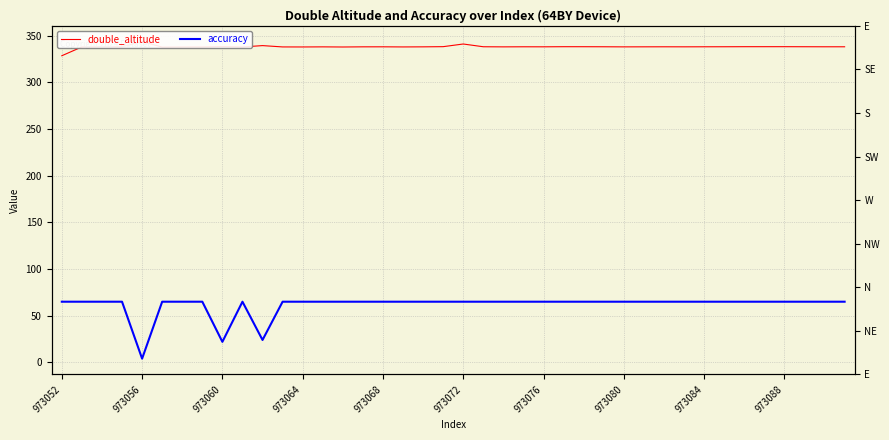

Is this an area chart (filled region under the line)?

No